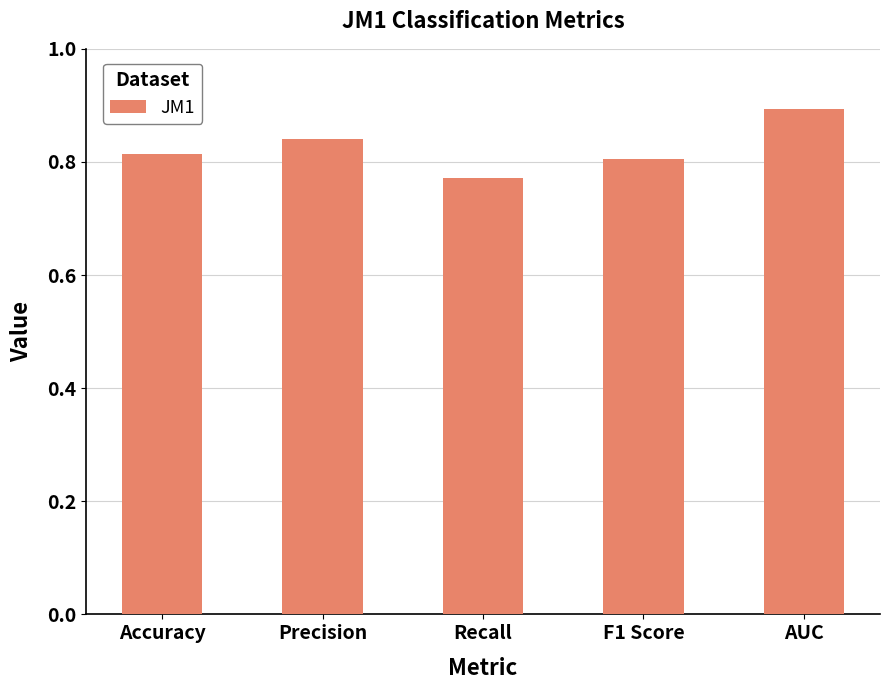

What is the sum of the values at Recall and Precision?

1.6